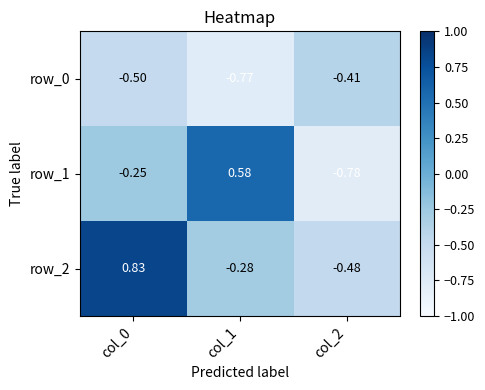

How many row_1 values are between 0 and 1?

1